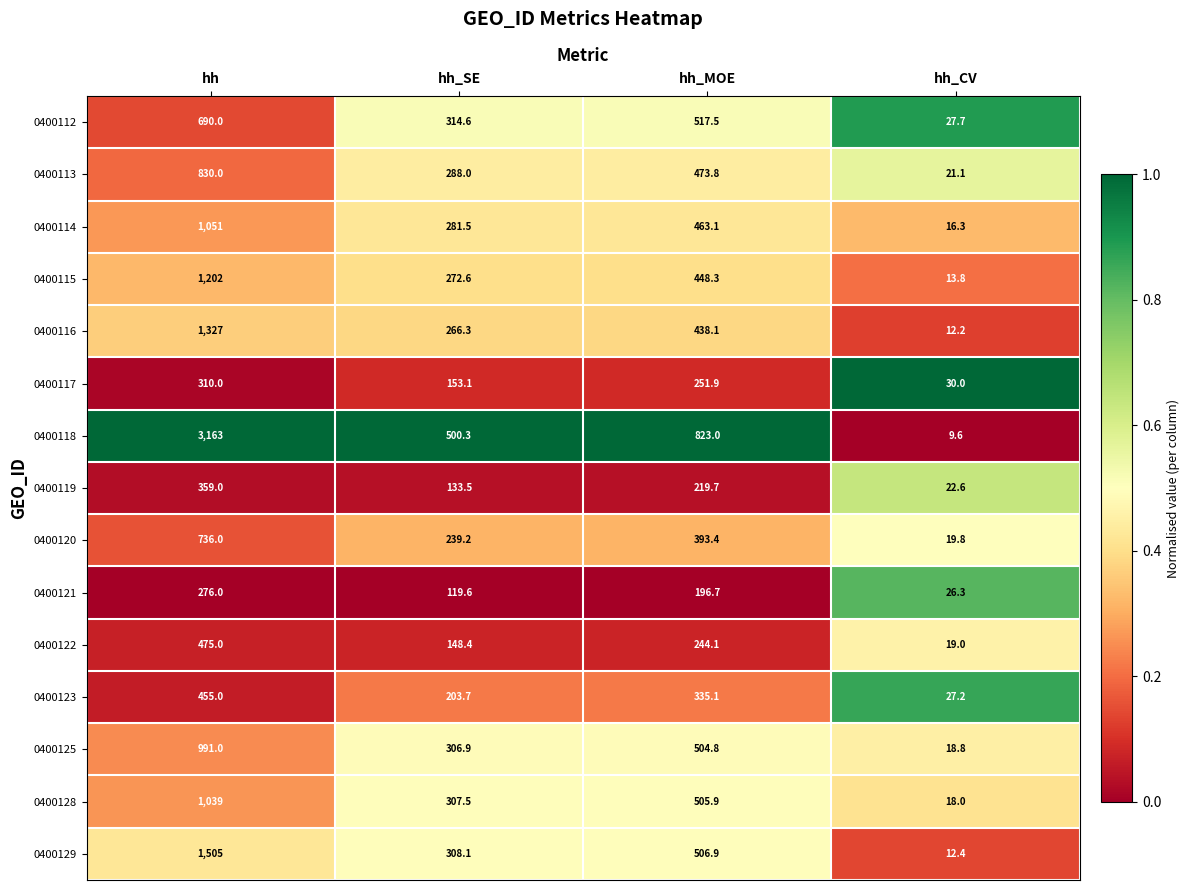

How many series are shown in this chart?

15